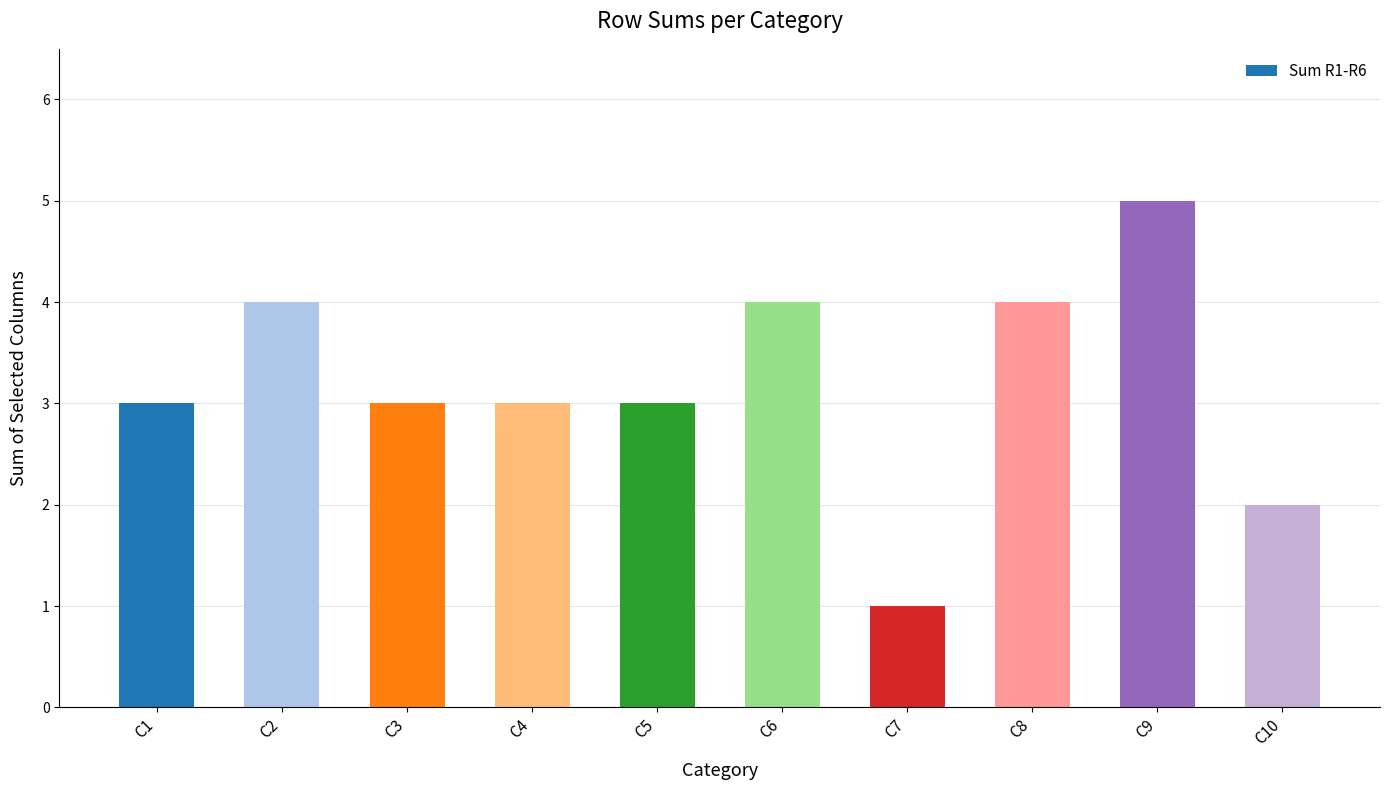

What value does the data have at C4?

3